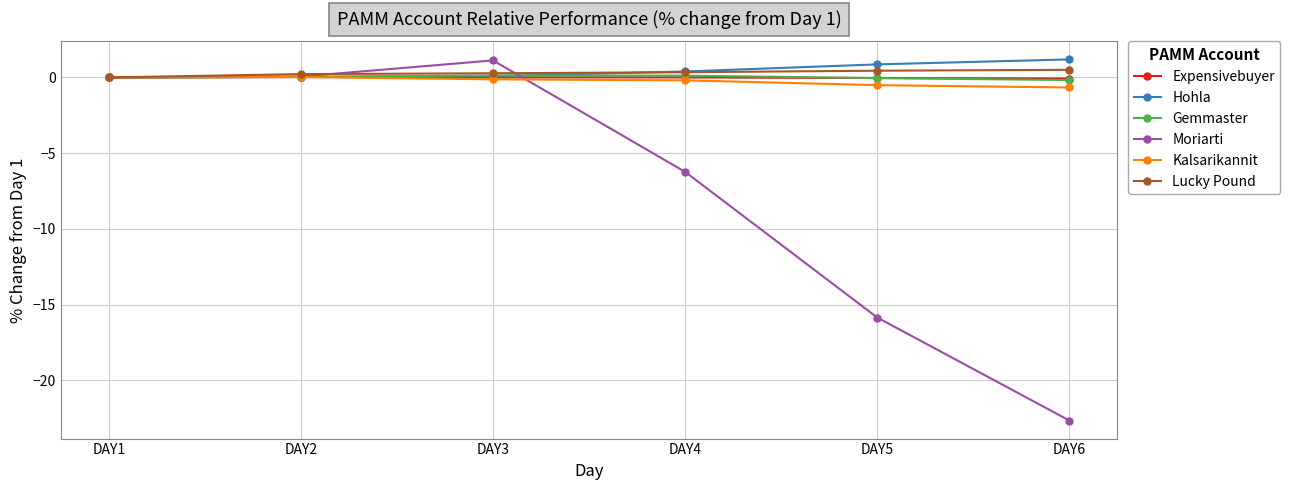

What is the sum of all Moriarti values?

-43.6